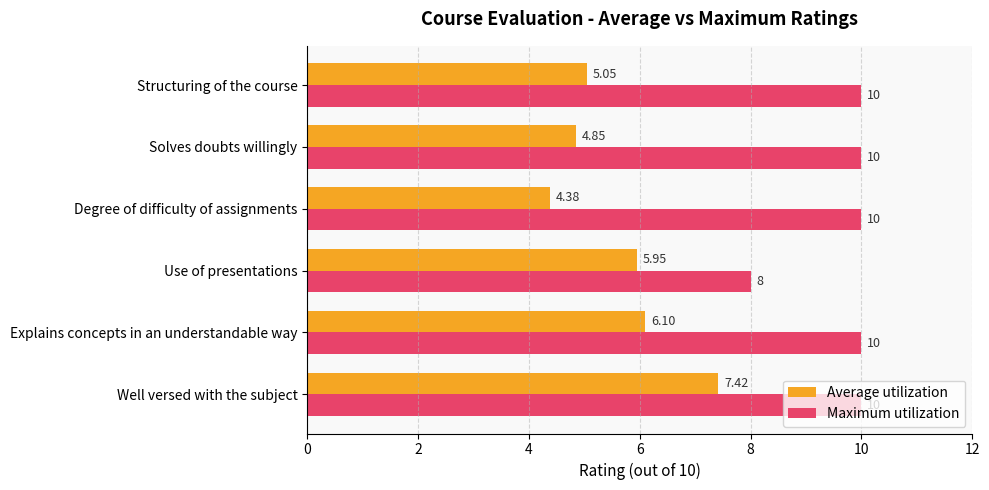

Which category has the highest value in the Average utilization series?

Well versed with the subject